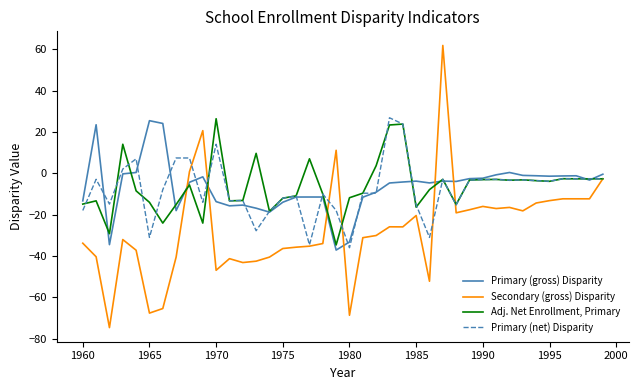

Which series has the widest spread of values?

Secondary (gross) Disparity